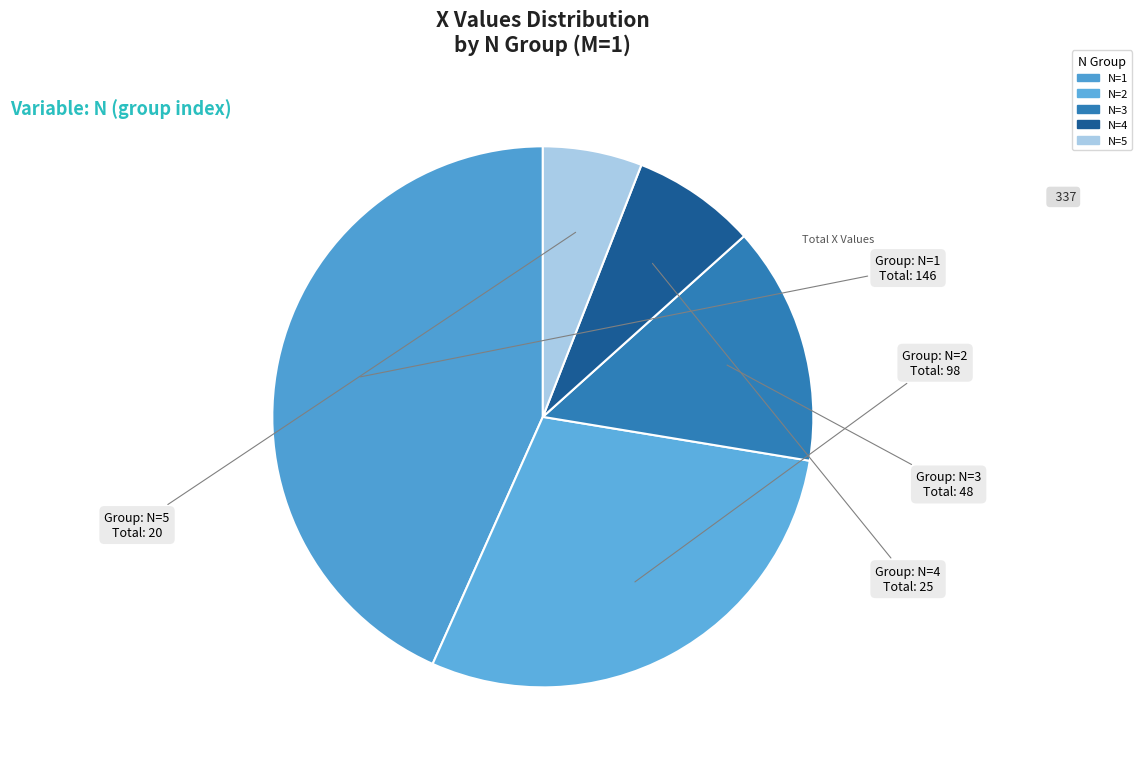

How many segments does this pie chart have?

5